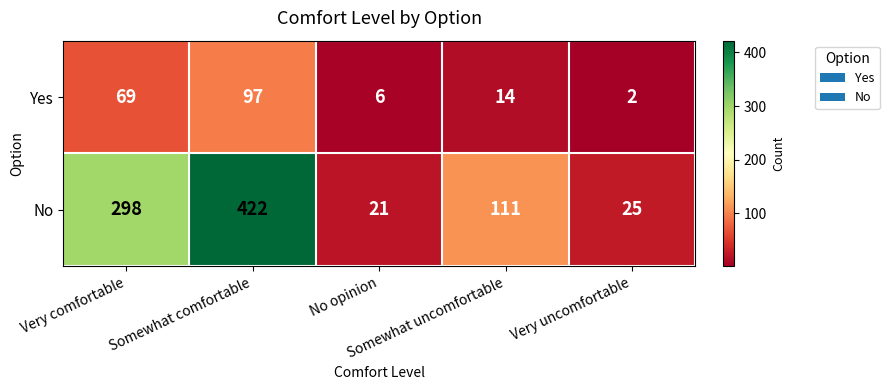

Which series has the widest spread of values?

No